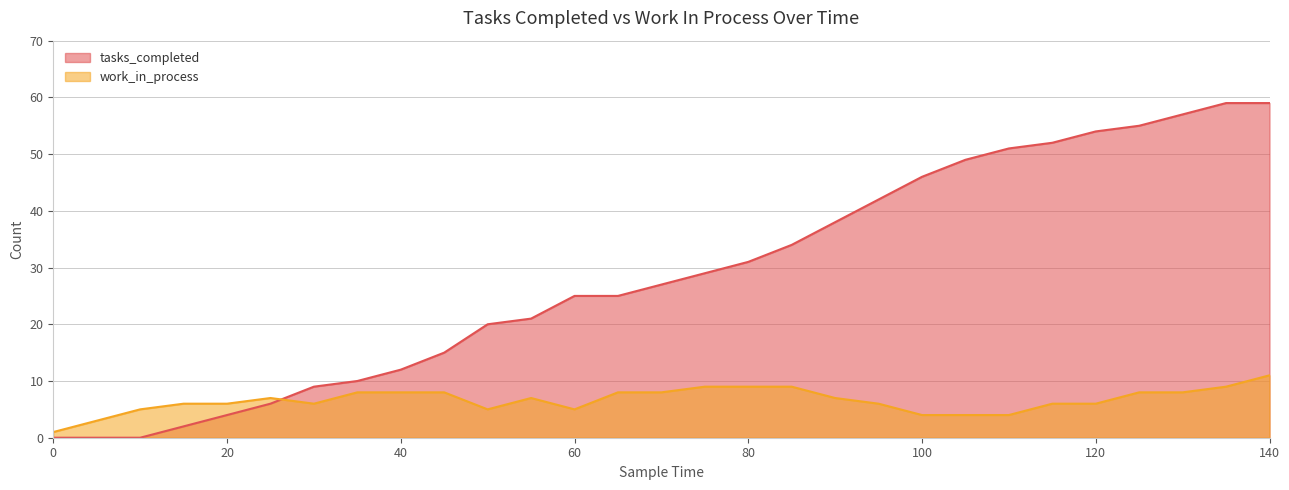

Where is the first local maximum for work_in_process?

25